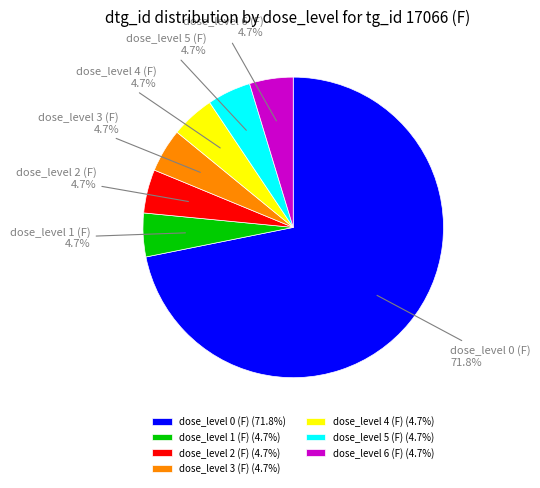

What is the ratio of the value at dose_level 0 (F) to the value at dose_level 5 (F)?

15.3